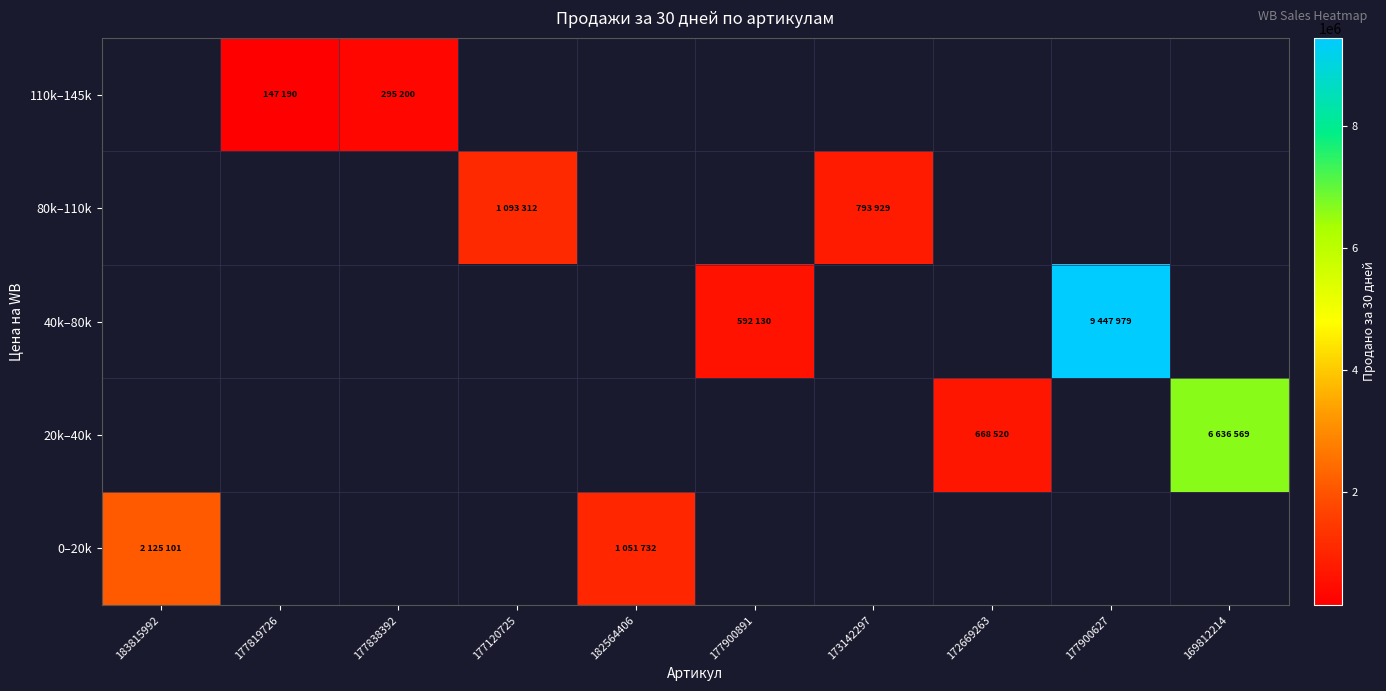

Which series has the largest range (max minus min)?

40k–80k